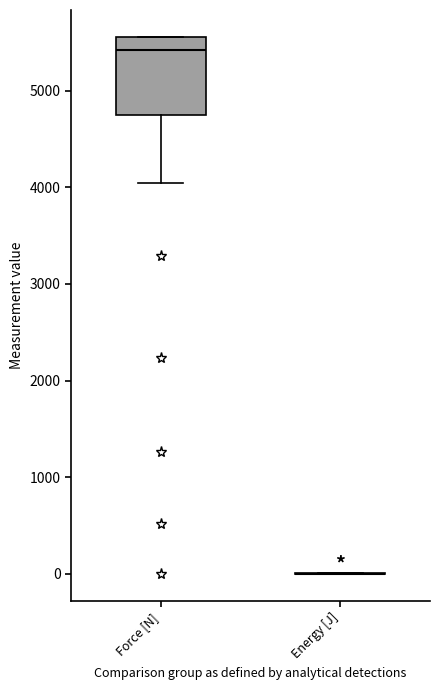

Comparing the boxes themselves (not the whiskers), which one is the tallest?

Force [N]